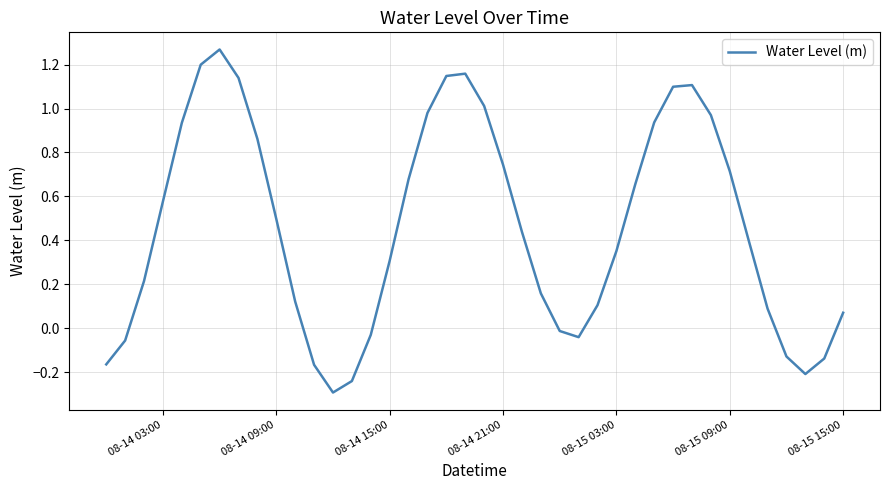

What is the difference between the maximum and minimum values?

1.6